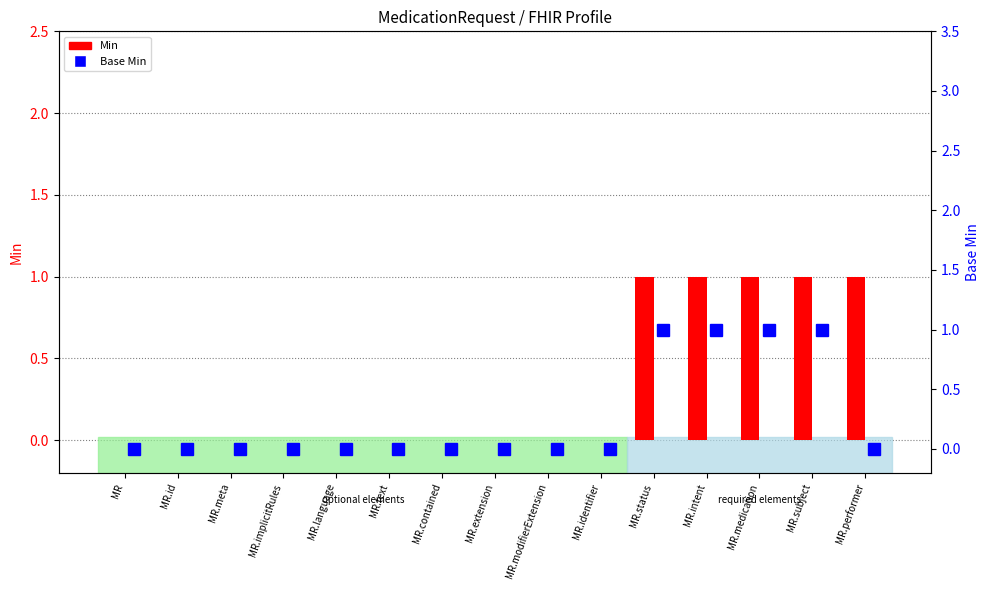

Which has a higher value, MR.text or MR.meta?

MR.text